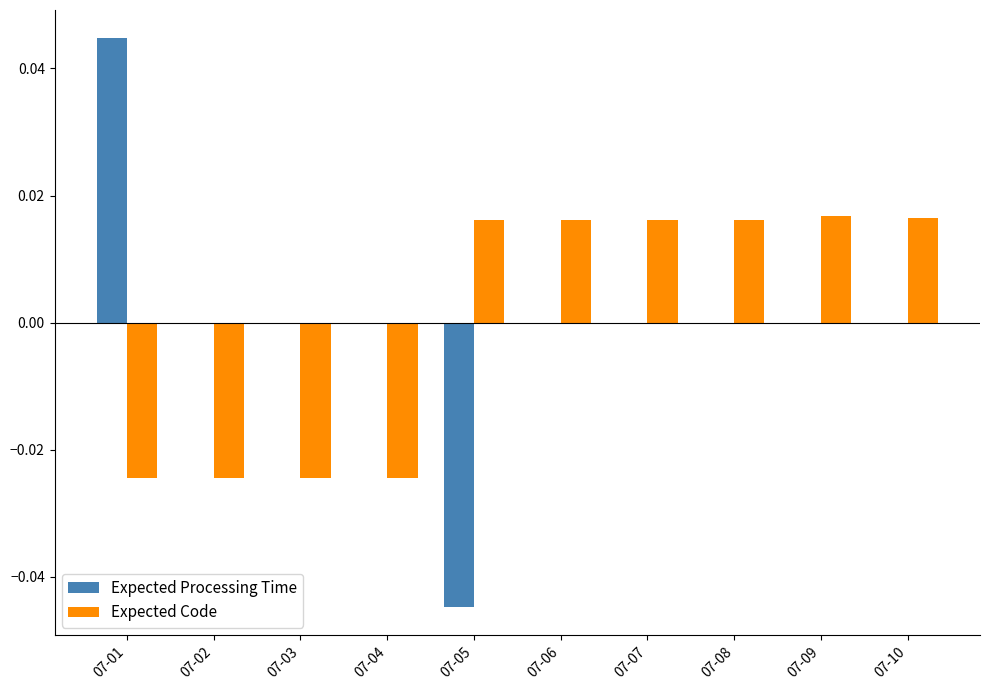

Which series has the widest spread of values?

Expected Processing Time